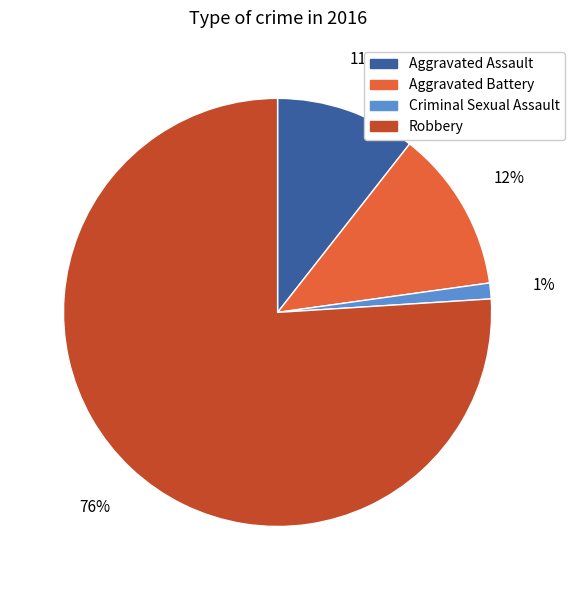

To the nearest percent, what is the combined percentage of Aggravated Battery and Robbery?

88%